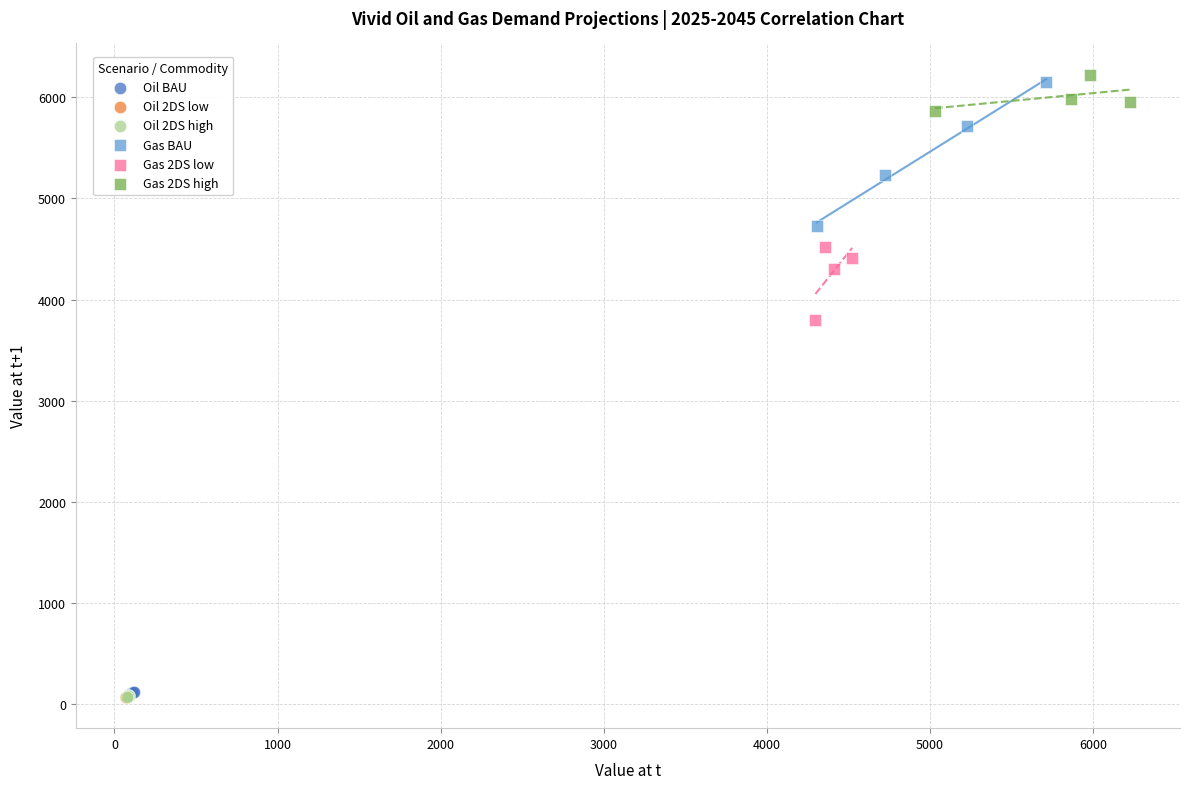

Which series has the widest spread of Y values?

Gas BAU